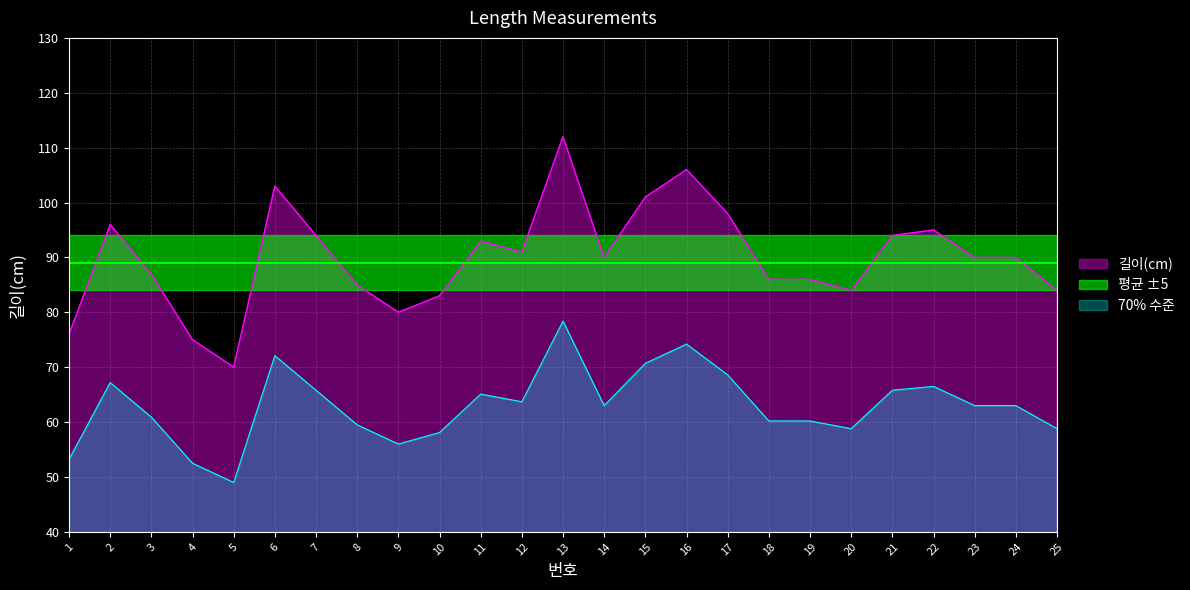

How many interior local valleys (lower than both neighbors) does the data have?

5